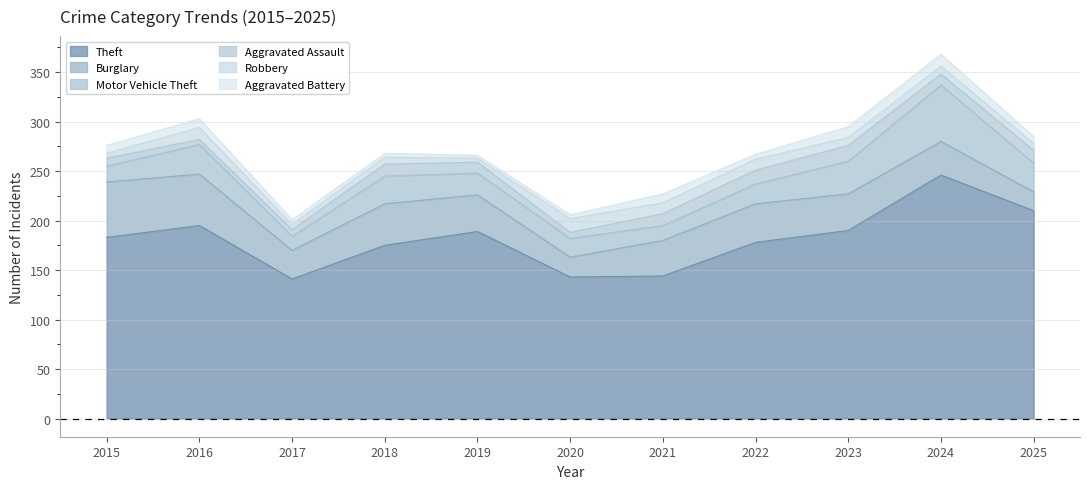

How many lines are shown in the chart?

6